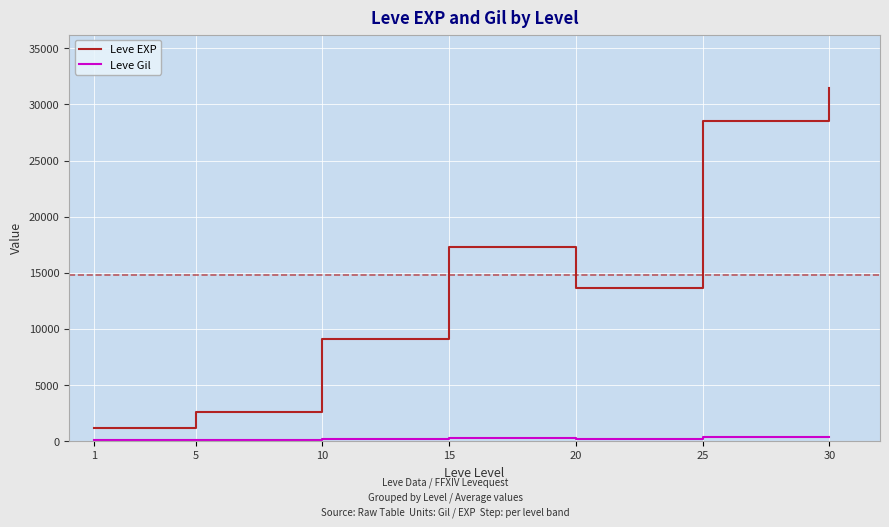

Between 5 and 25, which series saw the biggest shift?

Leve EXP